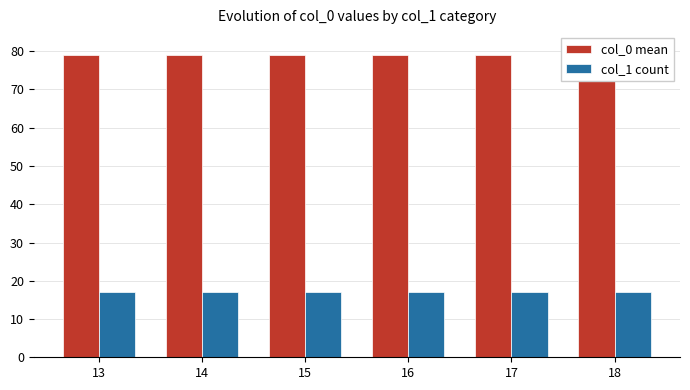

Between 16 and 14, which is larger?

16